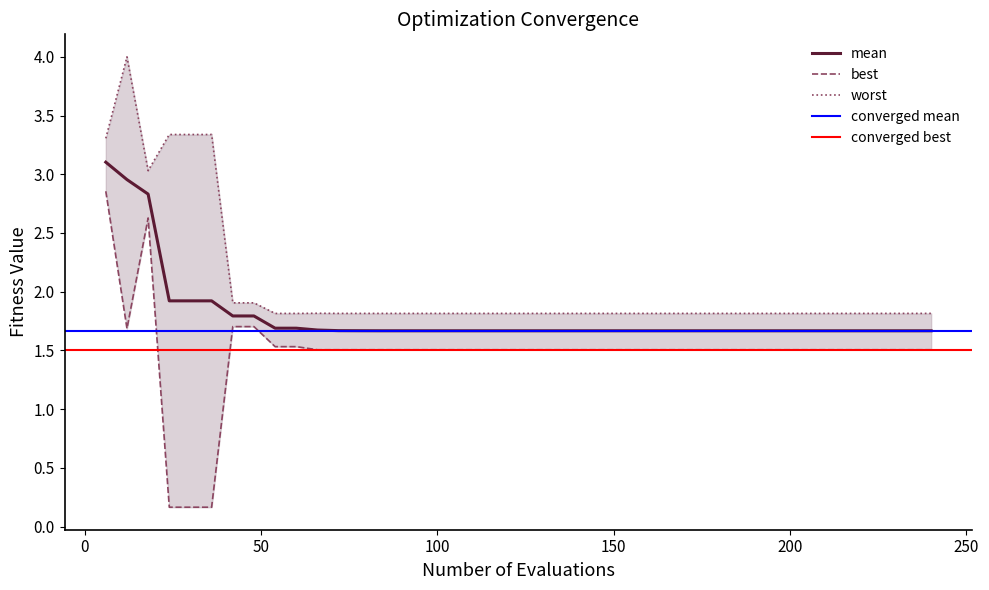

The value of worst at 6 is 2.1. True or false?

False